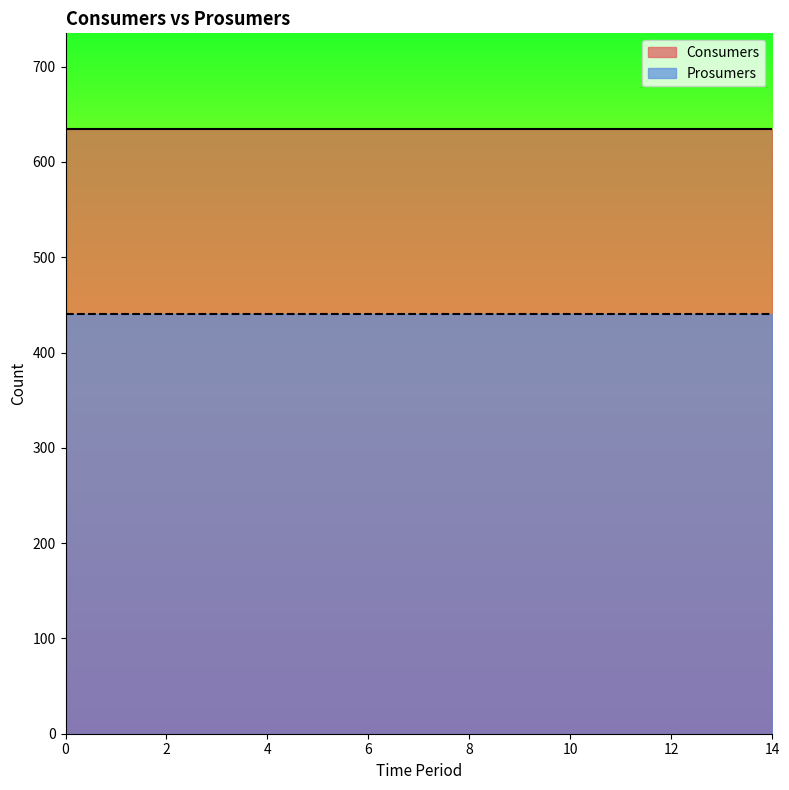

True or false: Consumers and Prosumers cross at least once.

False